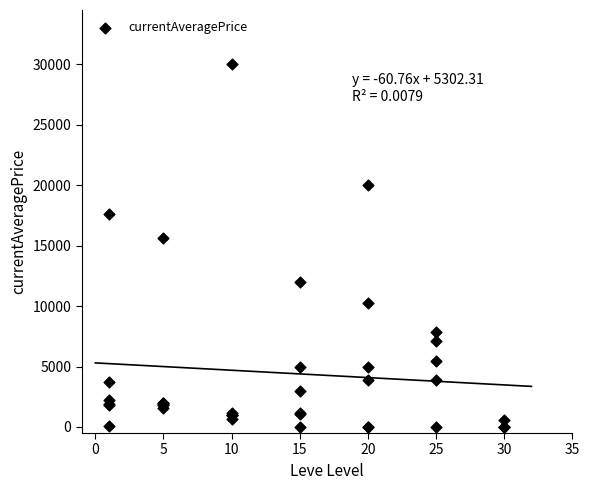

What Y value in the scatter plot is closest to 15000?

15611.0